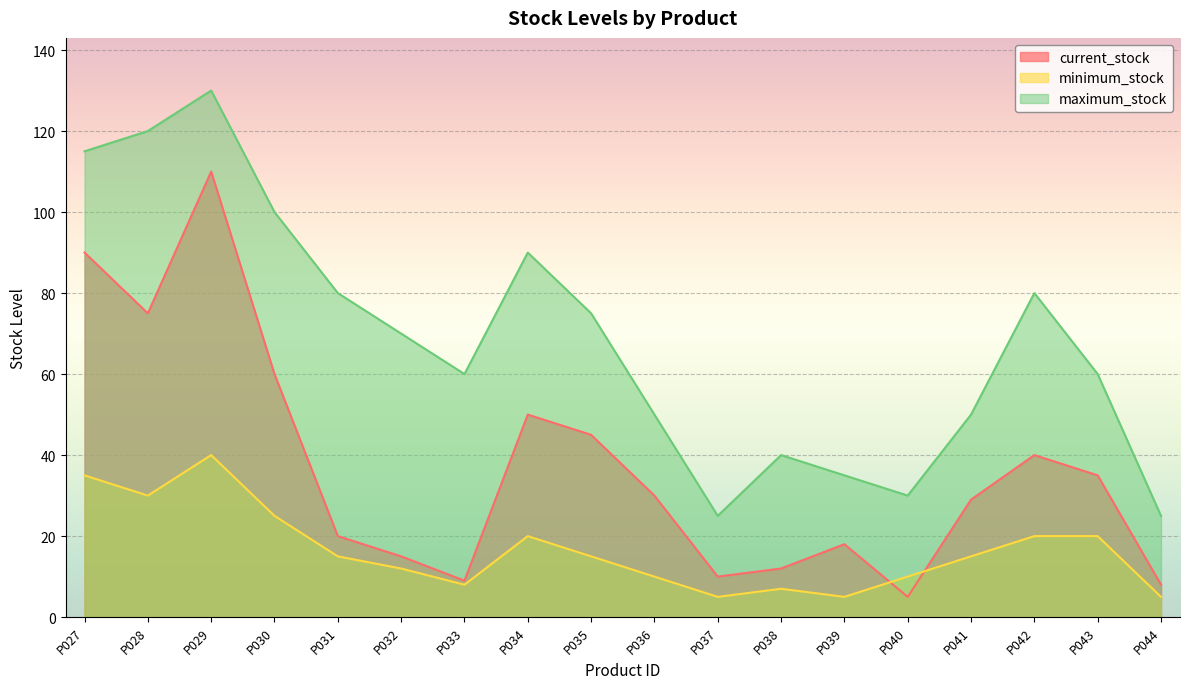

What is the spread (max minus min) of values at P029?

90